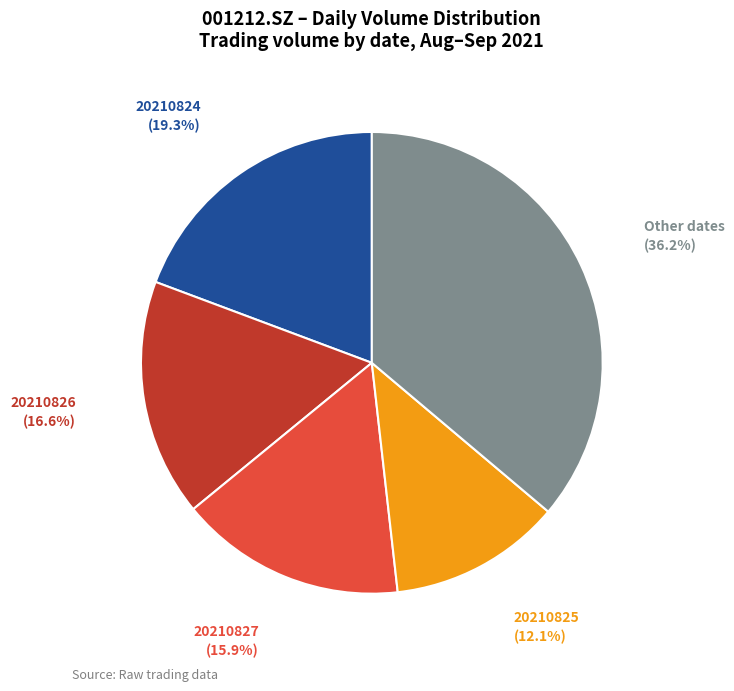

To the nearest percent, what is the difference between the largest and smallest slice percentages?

24%